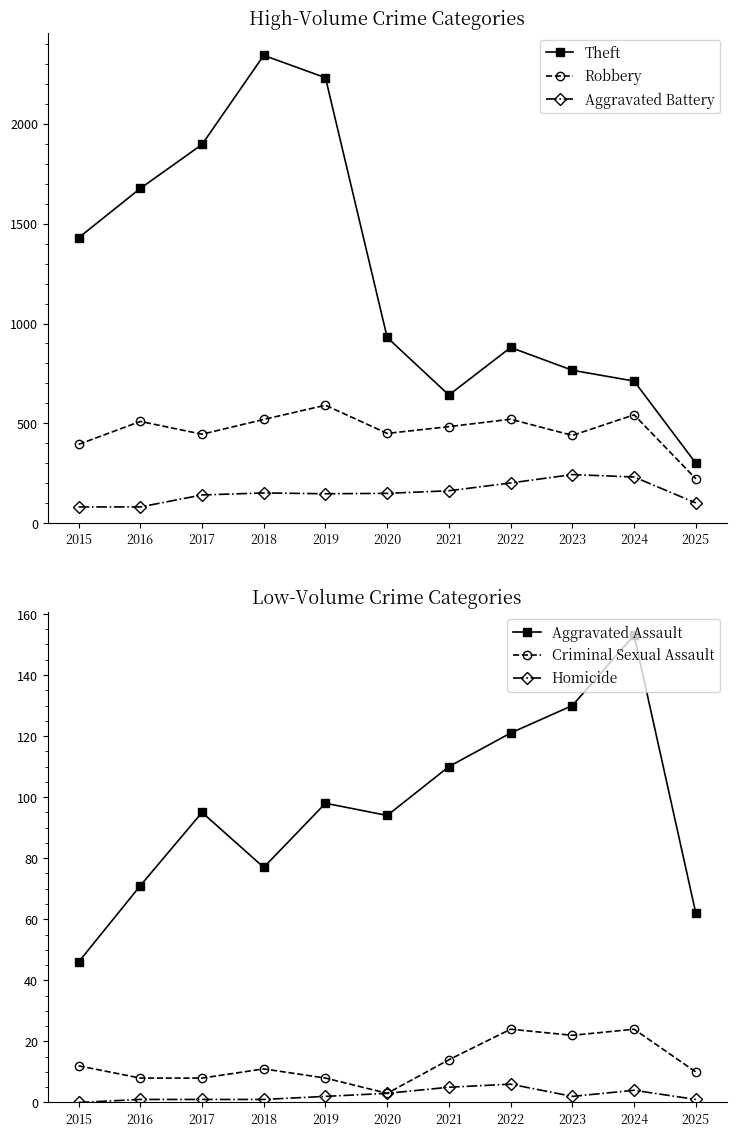

True or false: Aggravated Battery has more than 0 points higher than both neighbors.

True